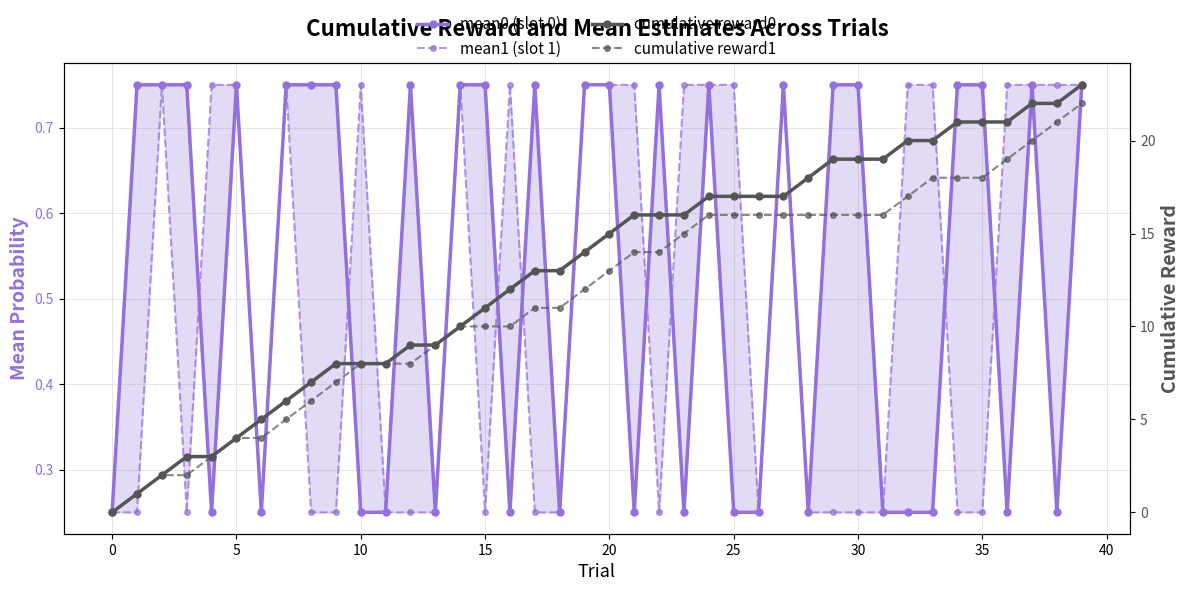

How many data points in cumulative reward1 are less than 13?

20